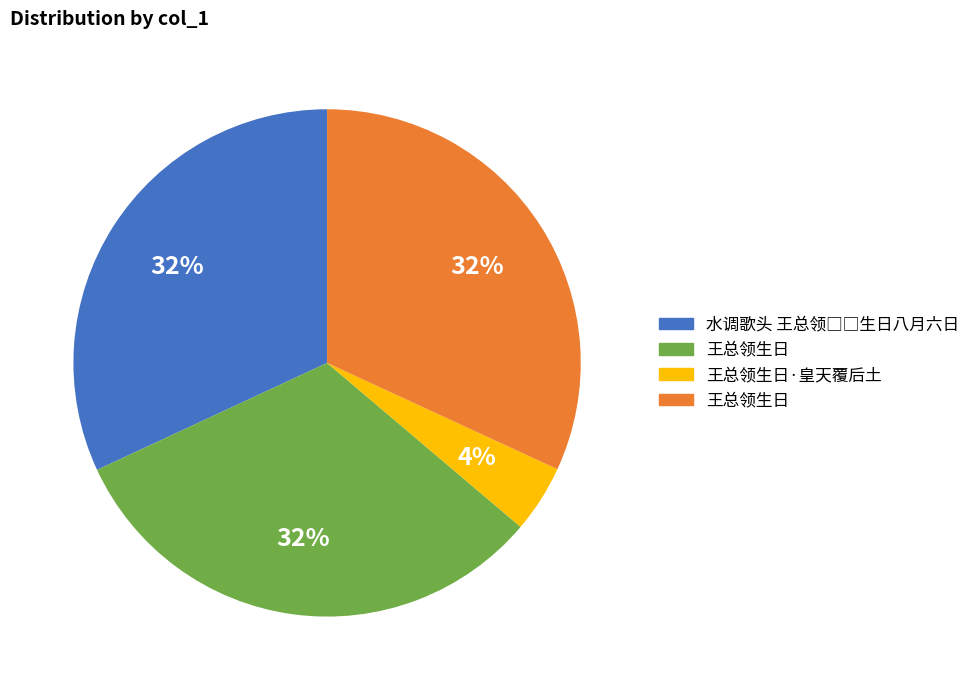

To the nearest percent, what is the difference between the largest and smallest slice percentages?

28%